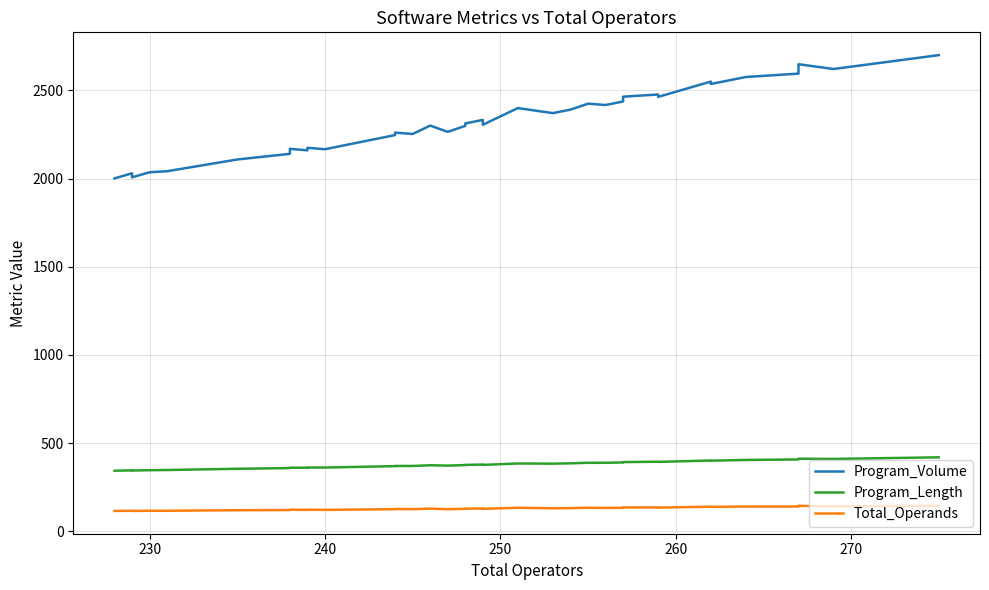

How many categories are shown in the chart?

40